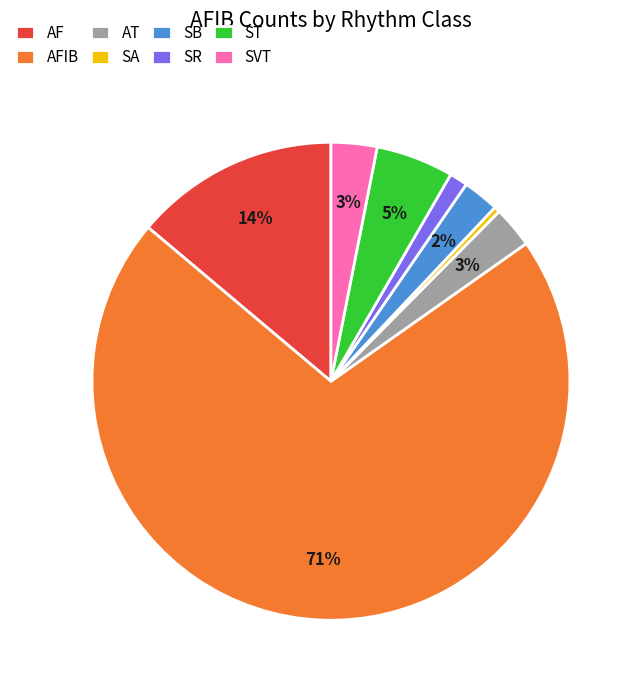

To the nearest percent, what is the average slice percentage?

12%